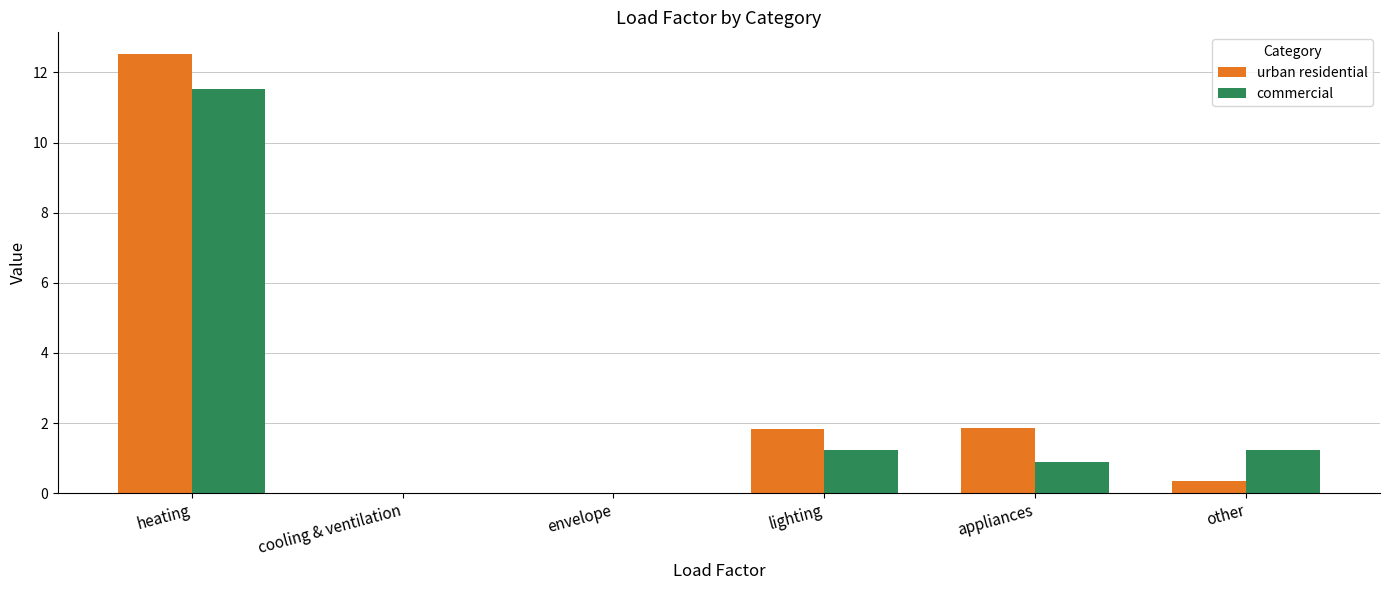

True or false: commercial has a value of 0.0 at cooling & ventilation.

True